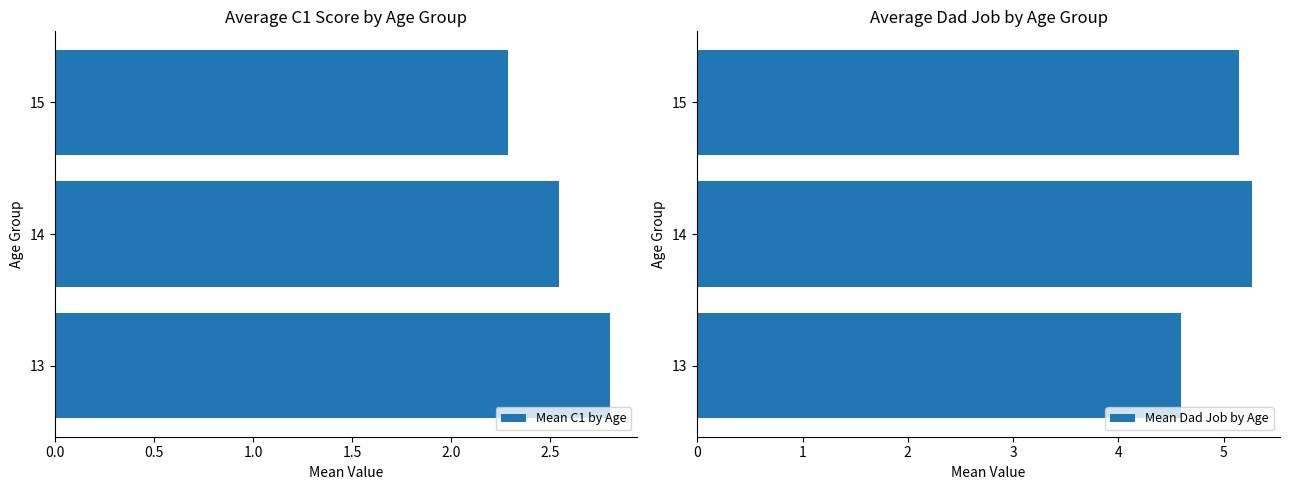

What is the minimum value for Mean C1 by Age?

2.3